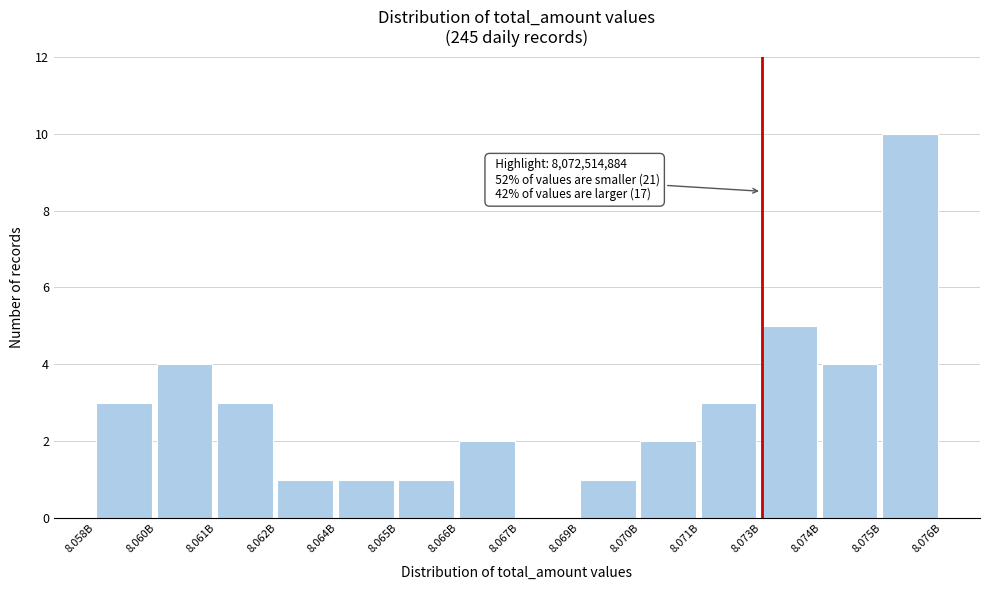

Reading left to right, what are all the values shown in this chart?

8.058B=3	8.060B=4	8.061B=3	8.062B=1	8.064B=1	8.065B=1	8.066B=2	8.067B=0	8.069B=1	8.070B=2	8.071B=3	8.073B=5	8.074B=4	8.075B=10